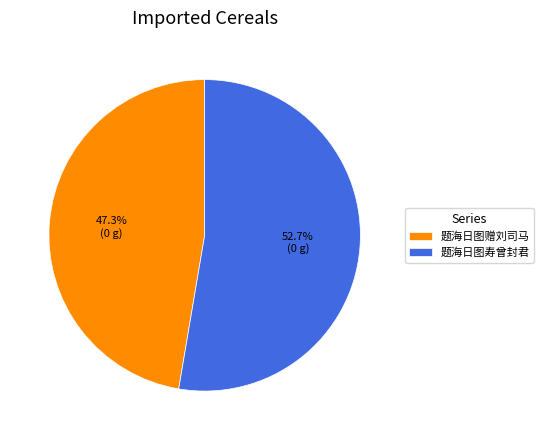

Approximately how many times larger is the value at 题海日图寿曾封君 compared to 题海日图赠刘司马?

1.1